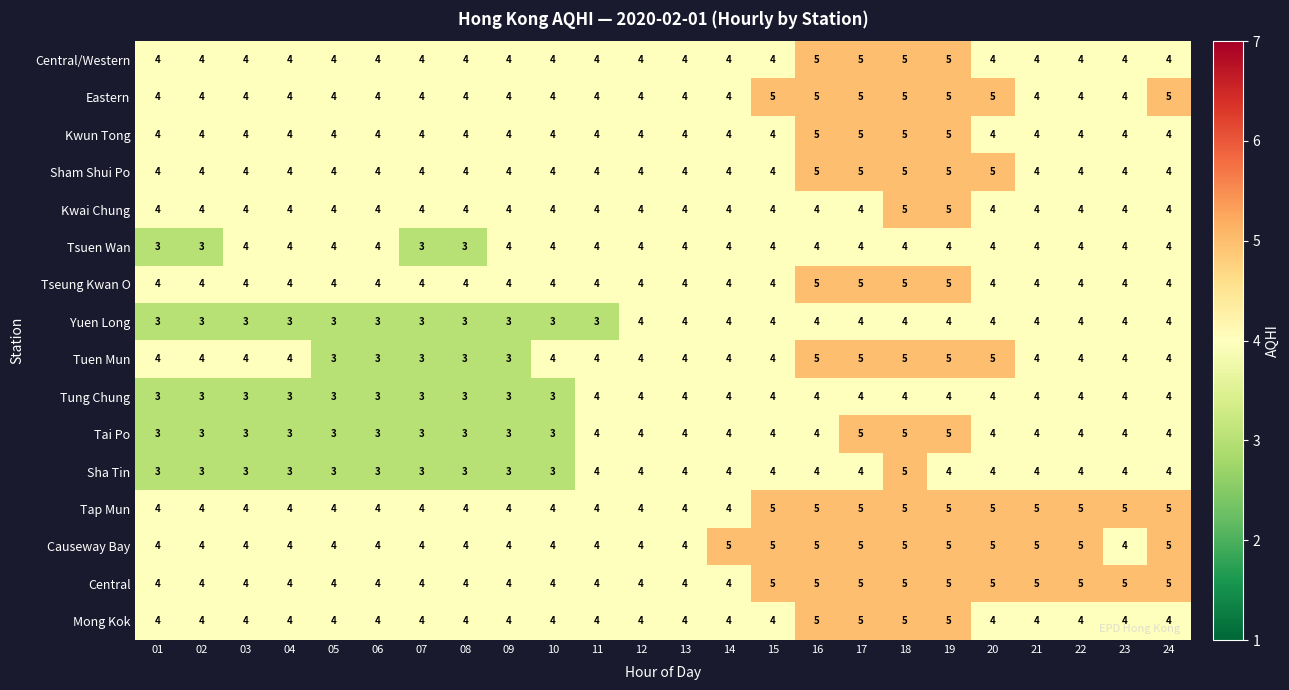

True or false: Eastern has a value of 3 at 20.

False